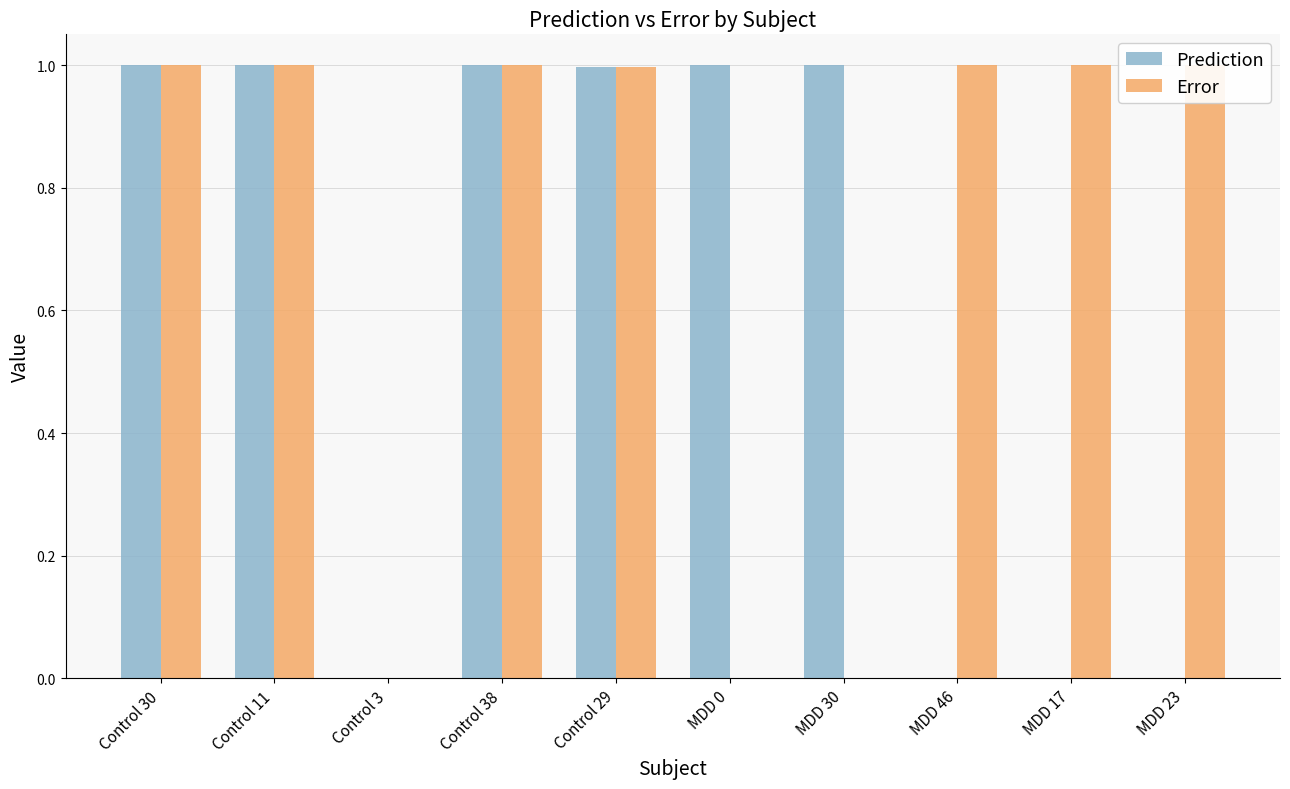

What is the highest value of the Error series?

1.0